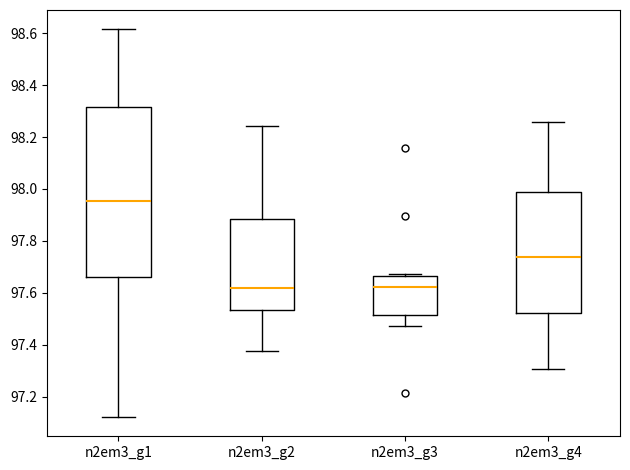

Reading left to right, read every box against the y-axis: the position of its median line, the range the box covers, and the ends of its whiskers. The values are not printed on the chart, so give them approximately, as read against the axis.

n2em3_g1: median 97.96, box 97.66 to 98.32, whiskers 97.12 to 98.62
n2em3_g2: median 97.62, box 97.54 to 97.88, whiskers 97.38 to 98.24
n2em3_g3: median 97.62, box 97.52 to 97.66, whiskers 97.48 to 97.68
n2em3_g4: median 97.74, box 97.52 to 97.98, whiskers 97.30 to 98.26